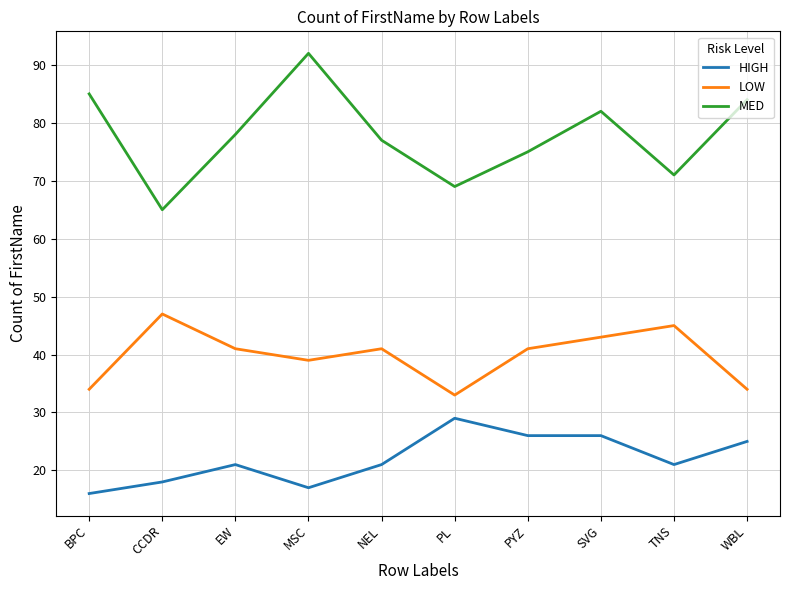

How many lines are shown in the chart?

3